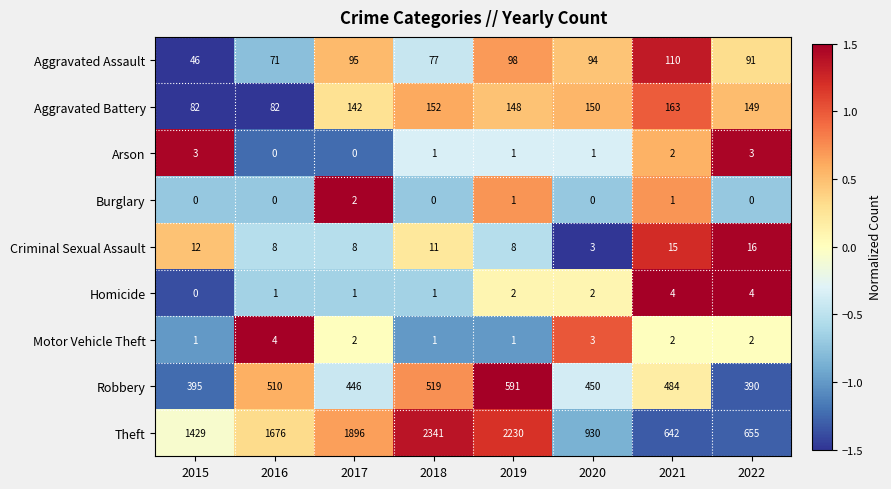

Which category has the lowest value in the Theft series?

2021